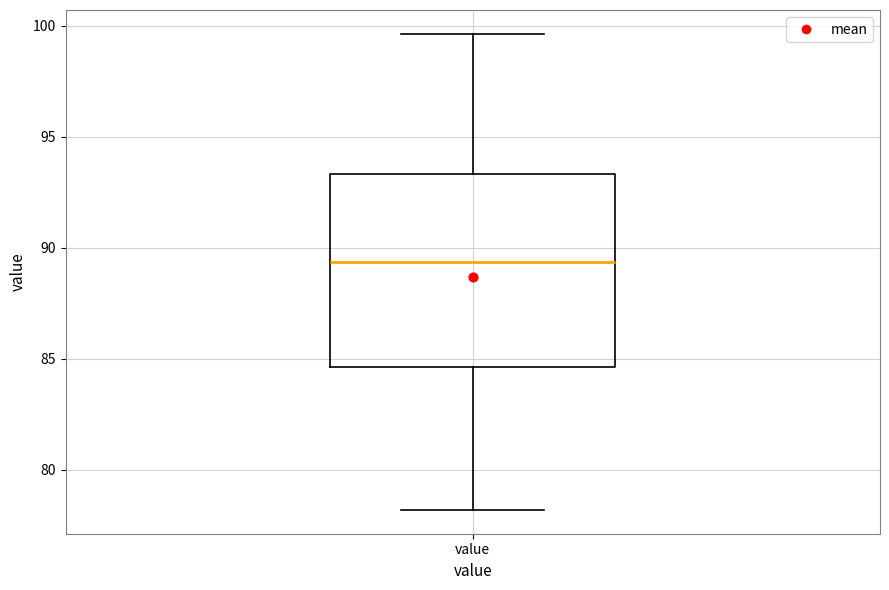

Transcribe this box plot: give where the median line is, the range the box spans, and where the two whiskers end, as read against the y-axis. The values are not printed on the chart, so give them approximately, as read against the axis.

median 89.5, box 84.5 to 93.5, whiskers 78.0 to 99.5